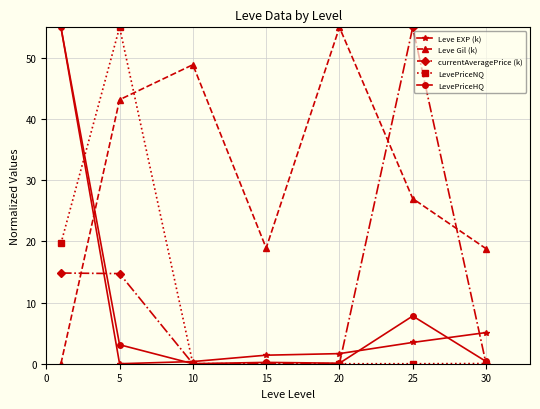

At how many categories does at least one series exceed 53?

4